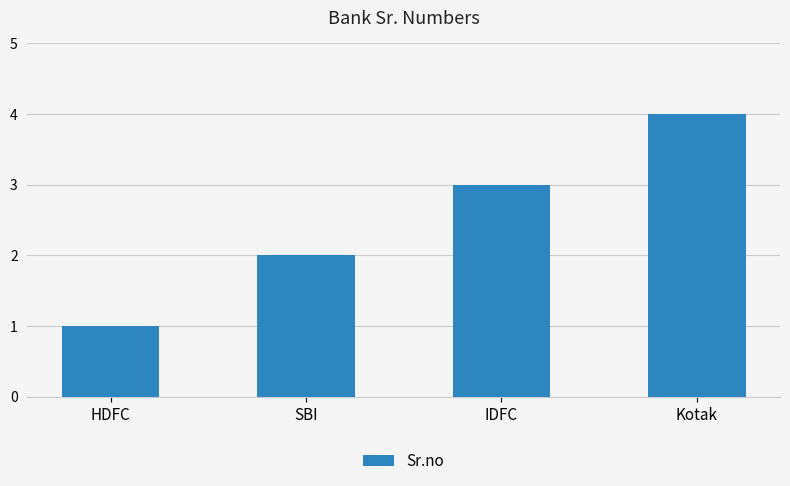

What is the difference between the values at Kotak and HDFC?

3